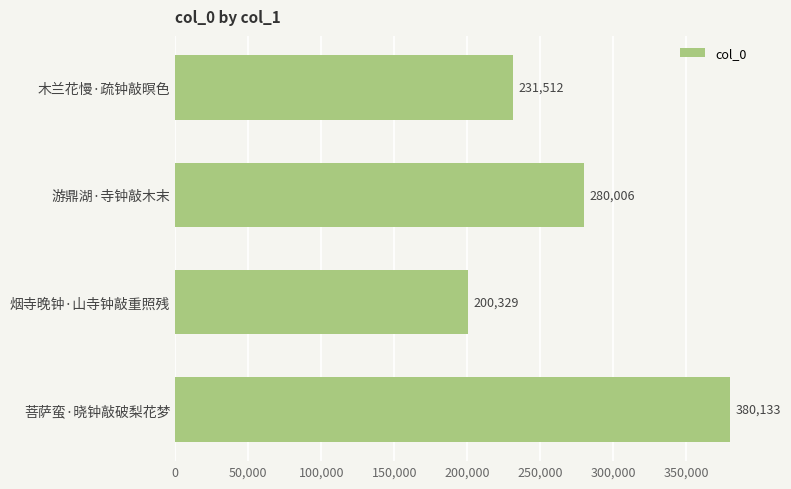

At which category does the chart reach its peak across all series?

菩萨蛮·晓钟敲破梨花梦